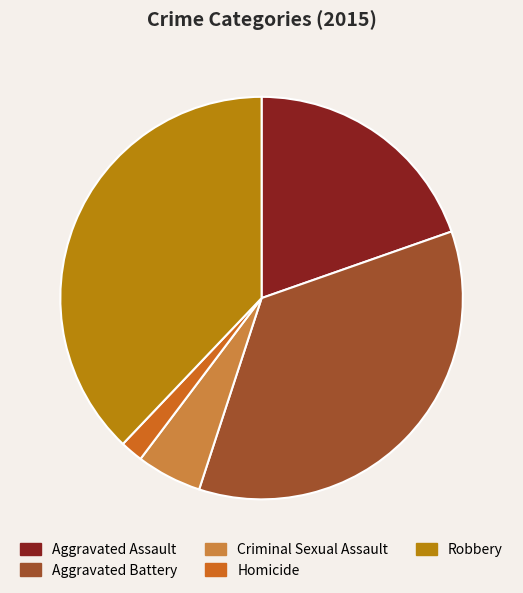

True or false: Criminal Sexual Assault accounts for 18% of the total.

False